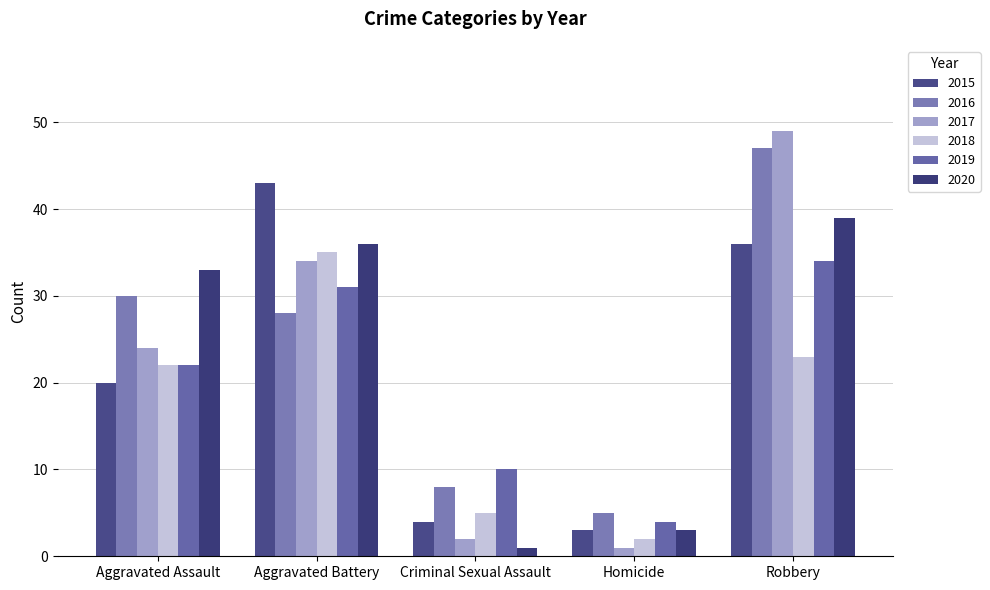

What position from the right is Aggravated Assault?

5